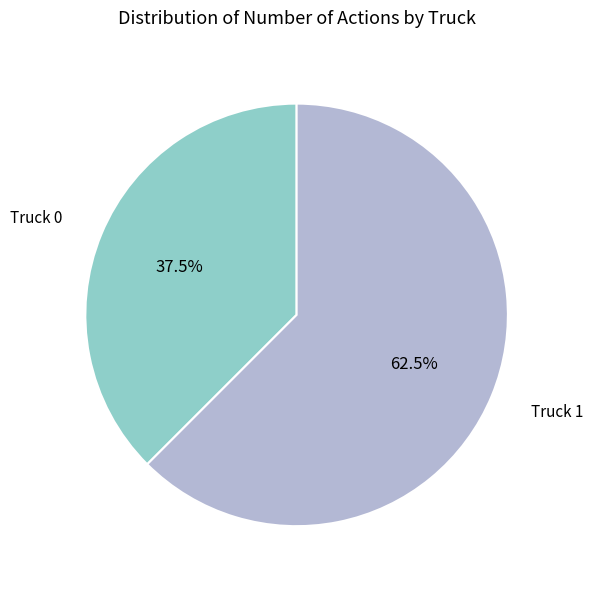

Which slice represents more than half of the pie?

Truck 1